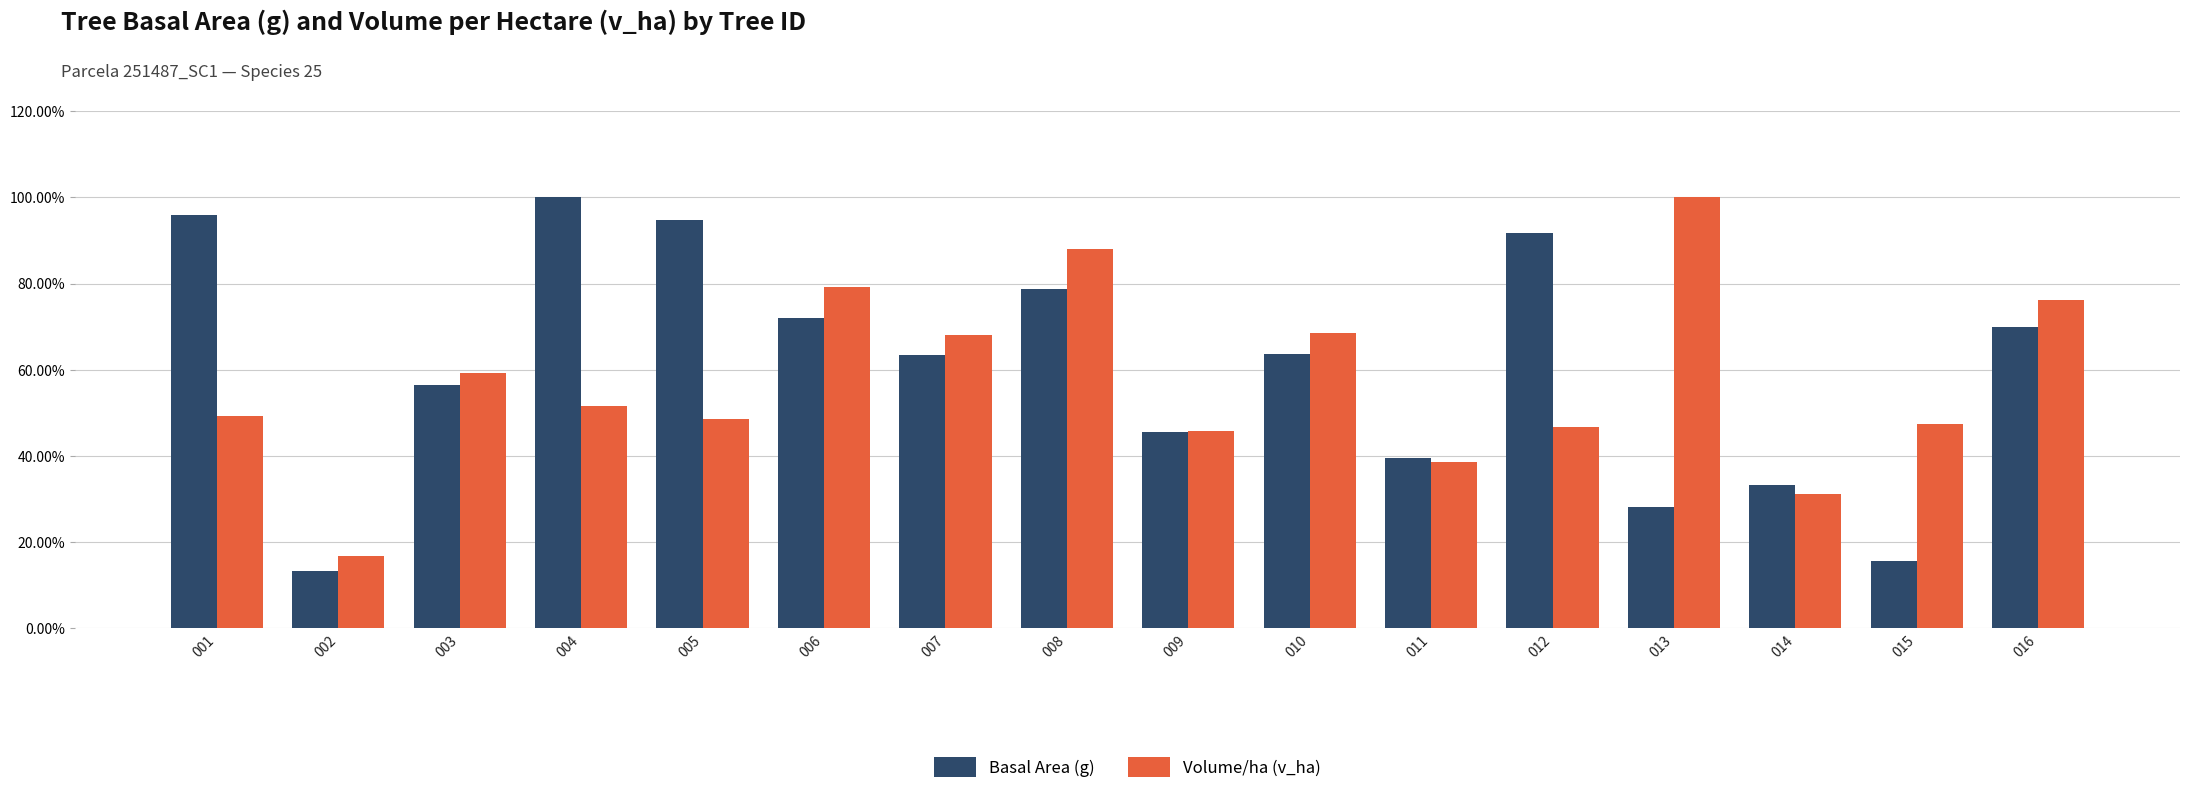

Which category has the lowest value across all series?

002